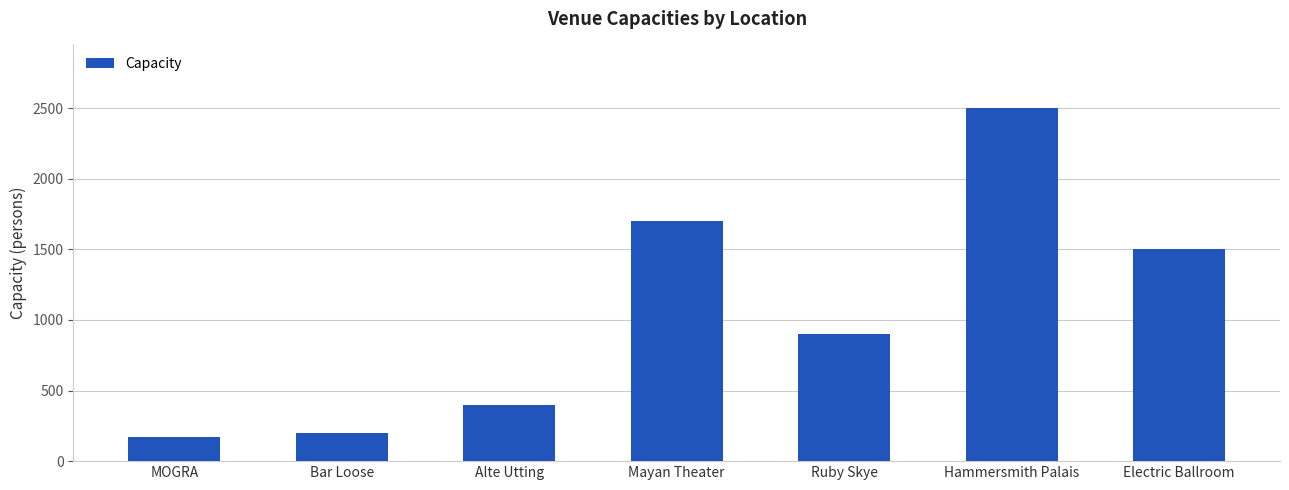

Reading left to right, extract all data points from this chart.

MOGRA=170	Bar Loose=200	Alte Utting=400	Mayan Theater=1700	Ruby Skye=900	Hammersmith Palais=2500	Electric Ballroom=1500